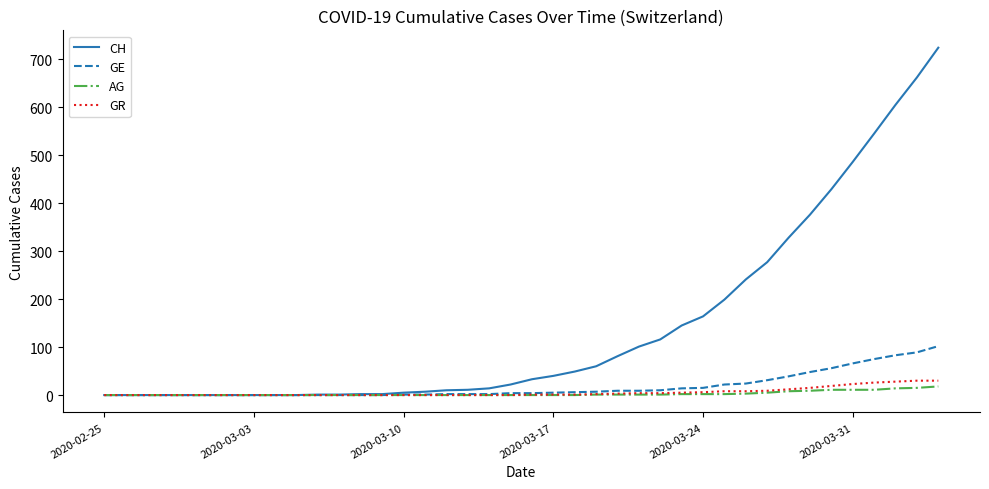

Which series has the largest range (max minus min)?

CH